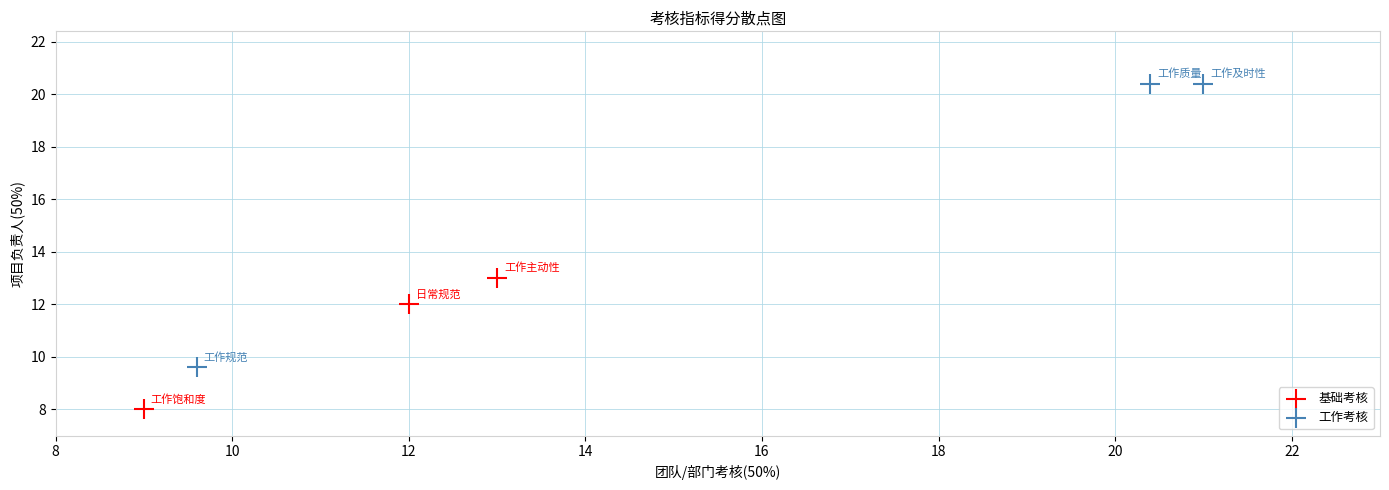

Which series has the widest spread of Y values?

工作考核